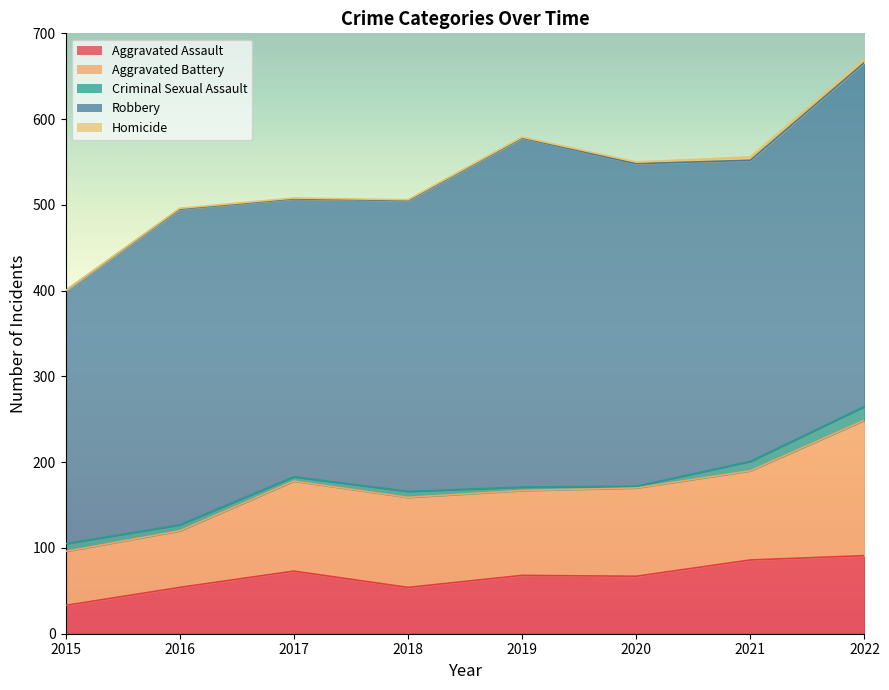

What is the average value of the Robbery series?

358